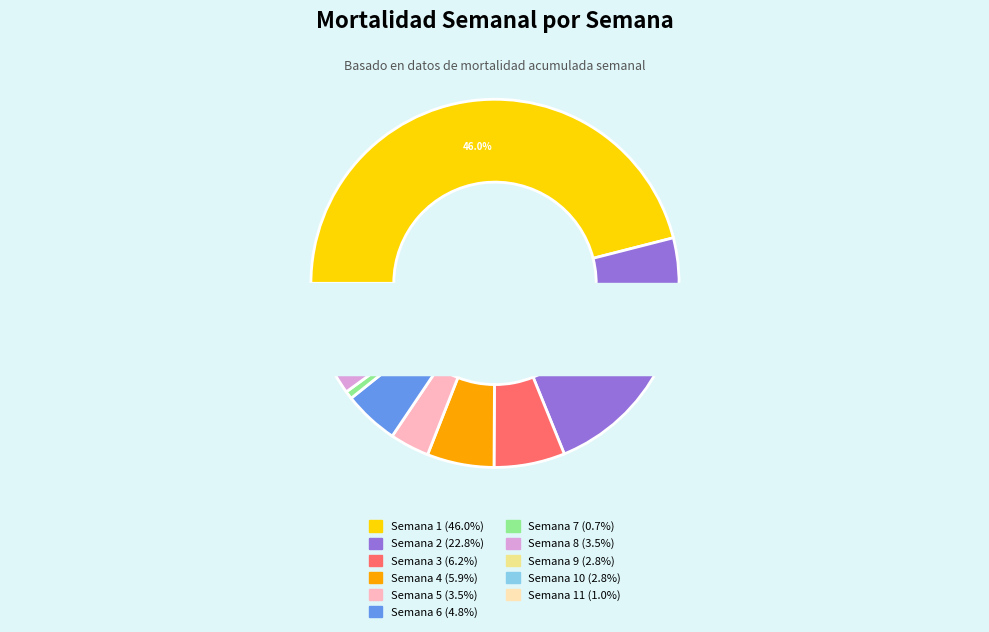

Does Semana 3 represent more than half of the total?

No